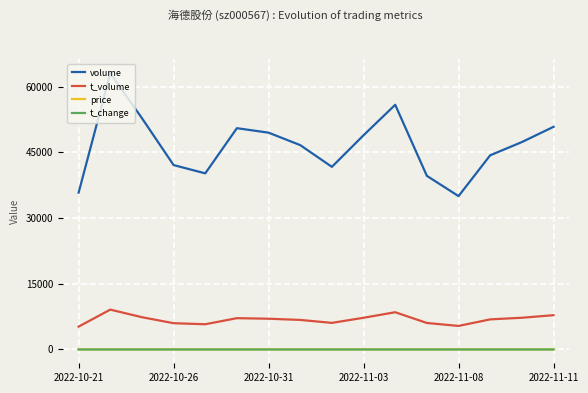

True or false: t_volume and t_change intersect in this chart.

False